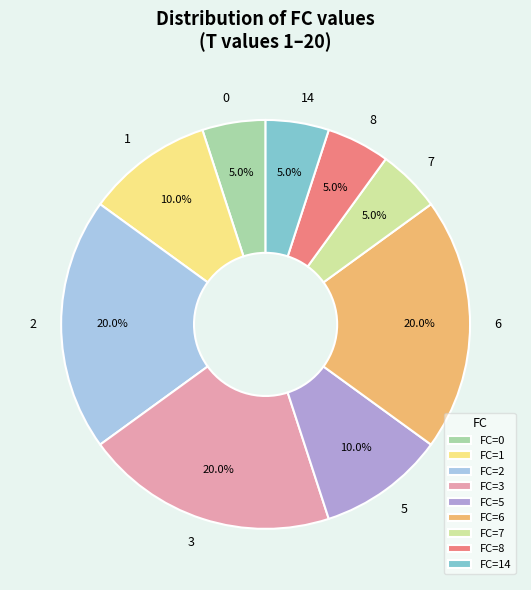

To the nearest percent, what portion does 1 represent?

10%